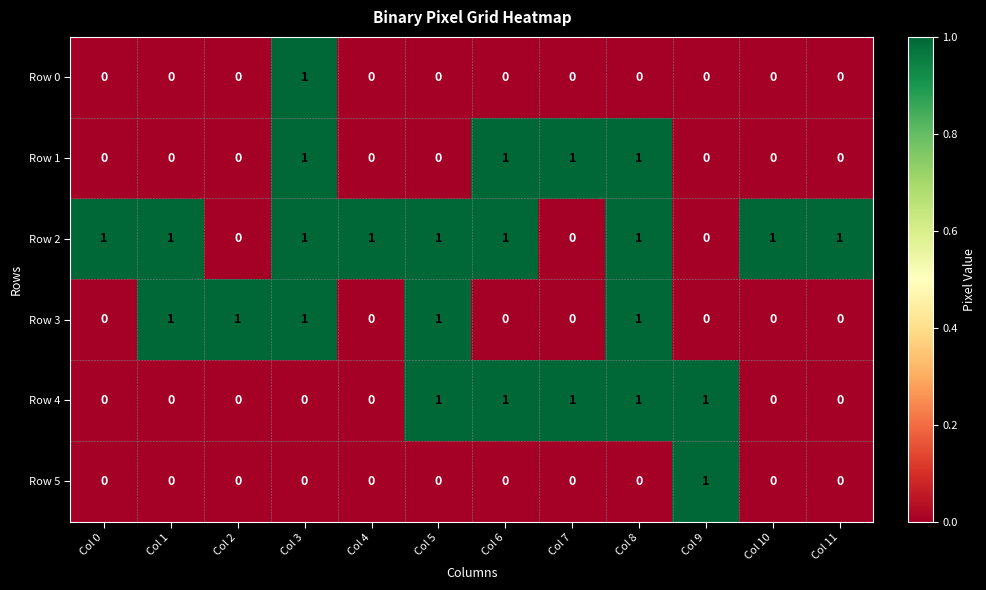

What is the total value across all series at Col 3?

4